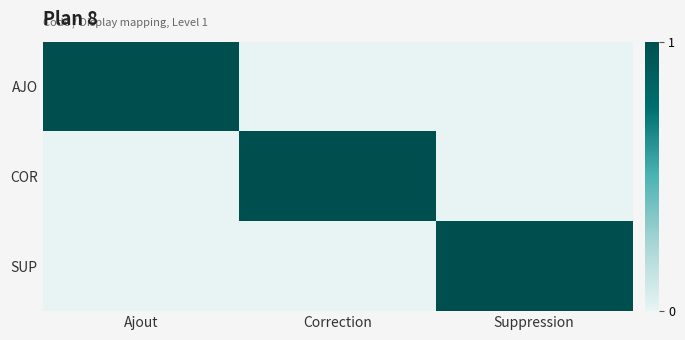

Which label corresponds to the largest value in the chart?

Ajout